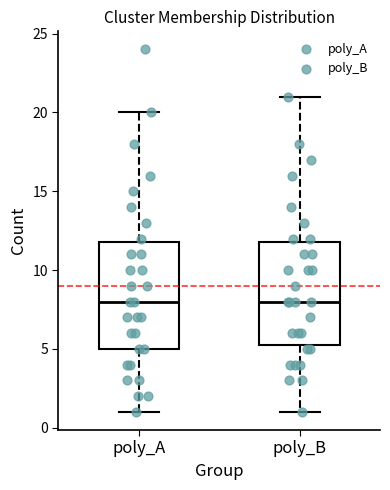

Where is the lower edge of the box for poly_A on the y-axis? The values are not printed on the chart, so give them approximately, as read against the axis.

5.0